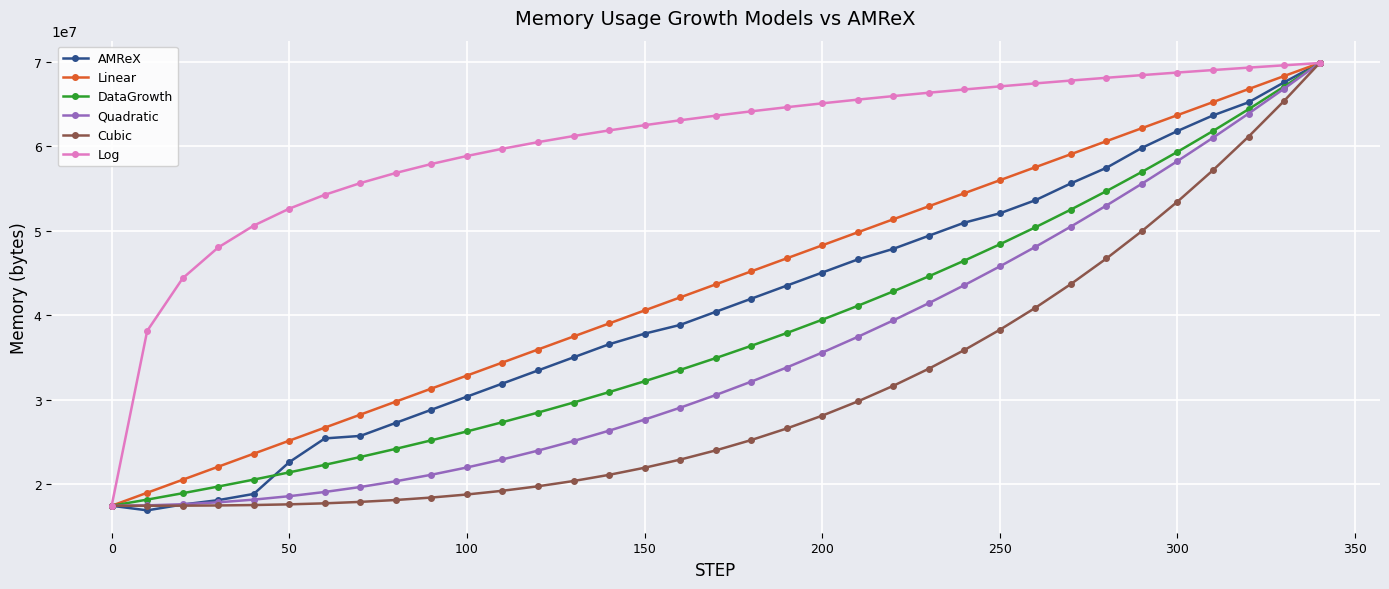

What is the difference between the second highest and second lowest values in the DataGrowth series?

48833482.4